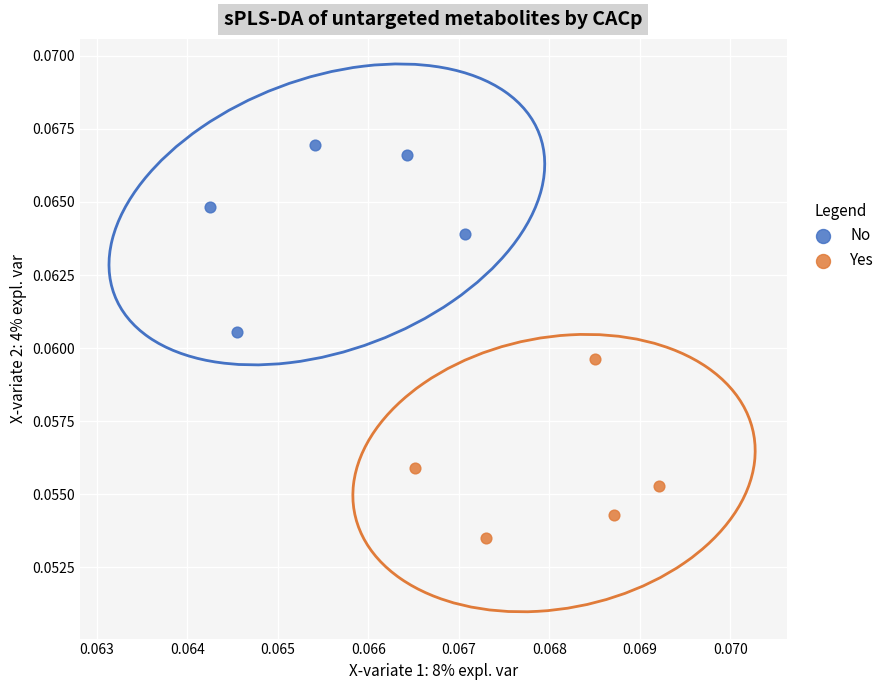

Which series has the largest Y range (max minus min)?

No